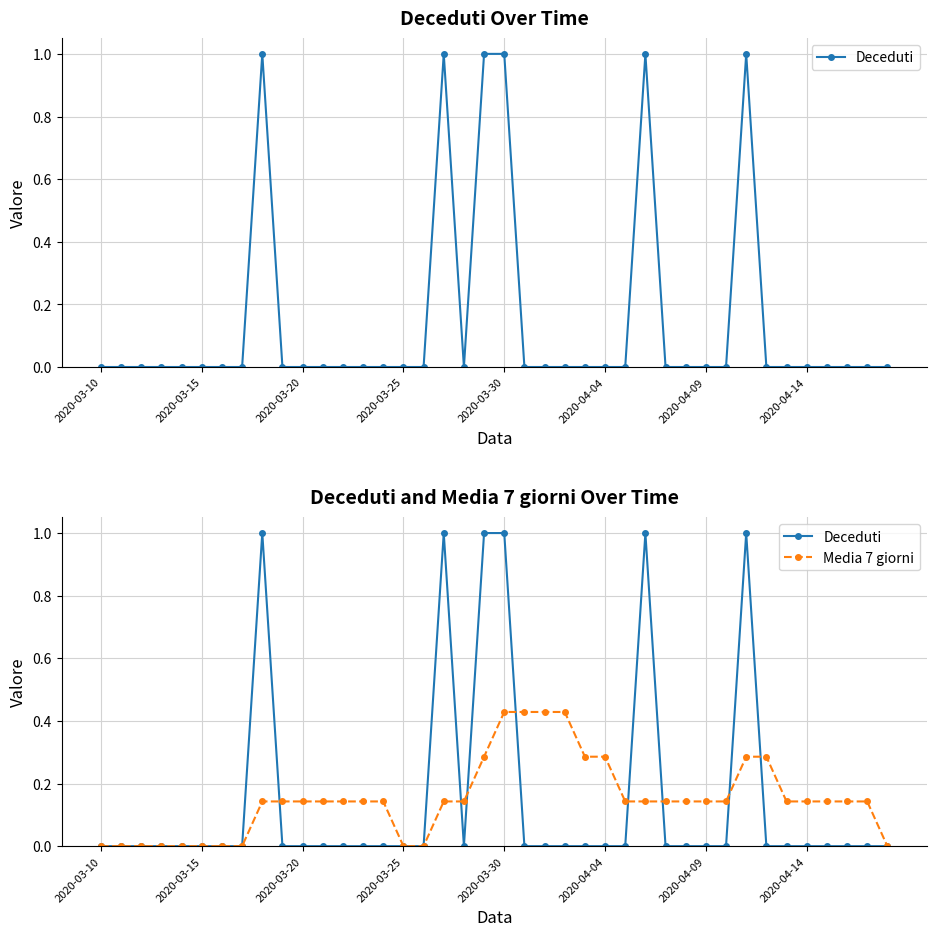

At which category does Deceduti reach its first local valley?

18